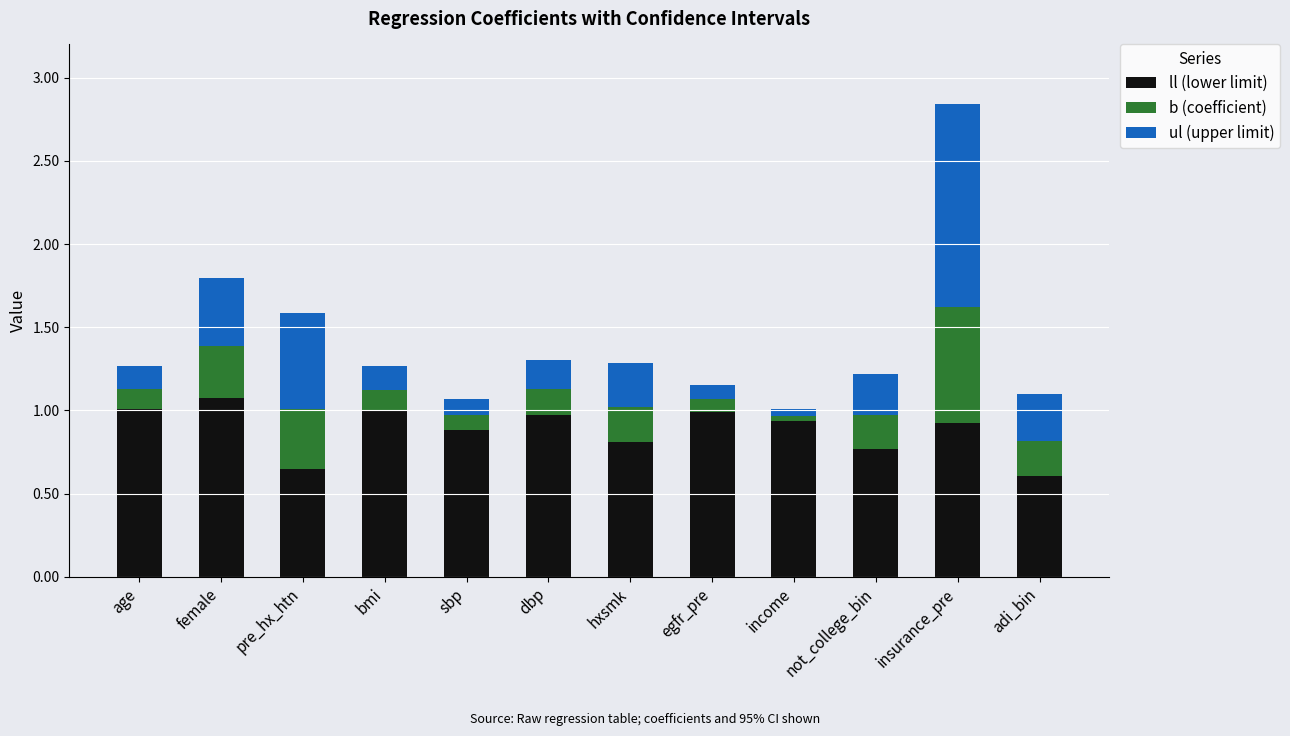

The ll (lower limit) series shows 0.8 at hxsmk. True or false?

True